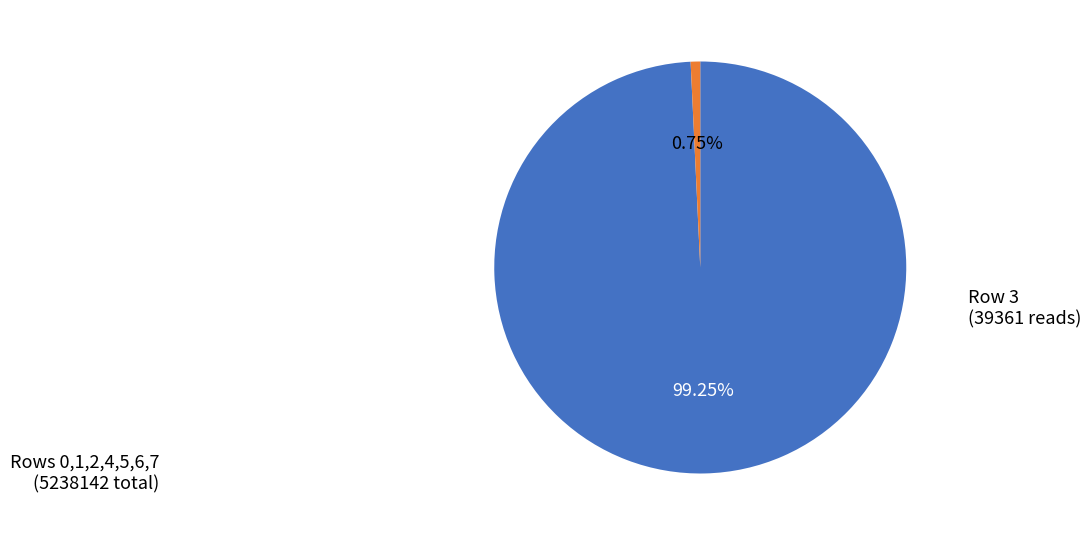

Is there any slice that represents more than half of the pie?

Yes